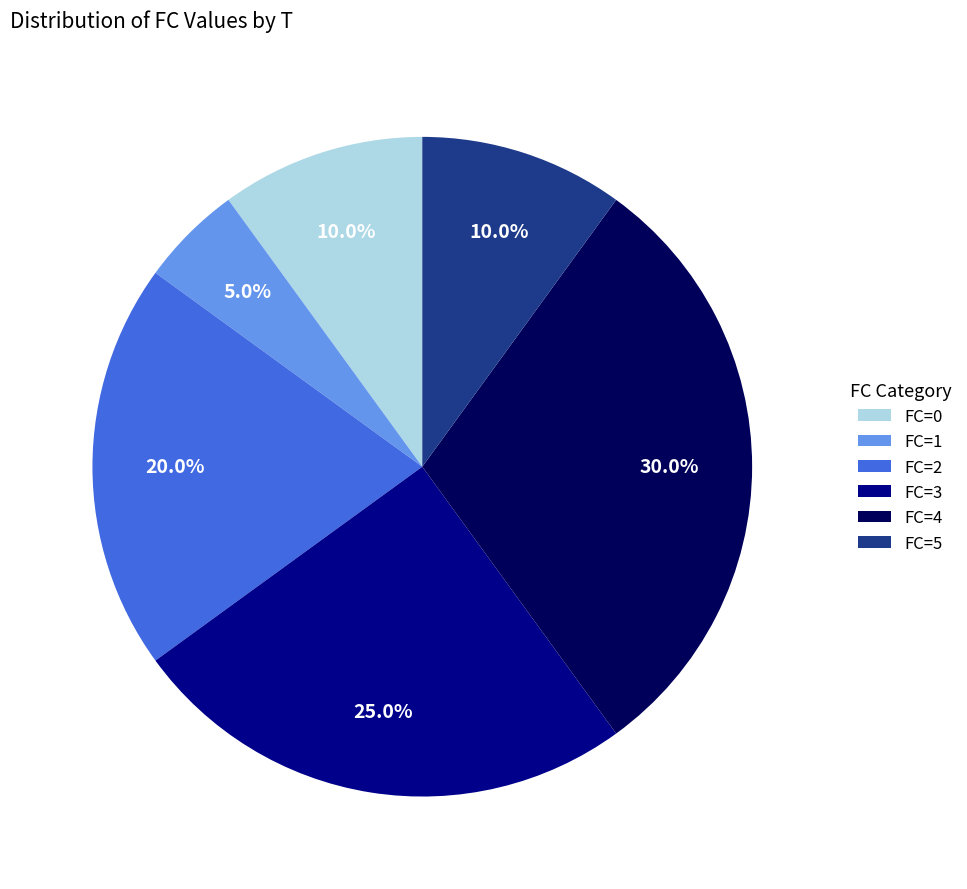

What is the ratio of the value at FC=3 to the value at FC=1?

5.0